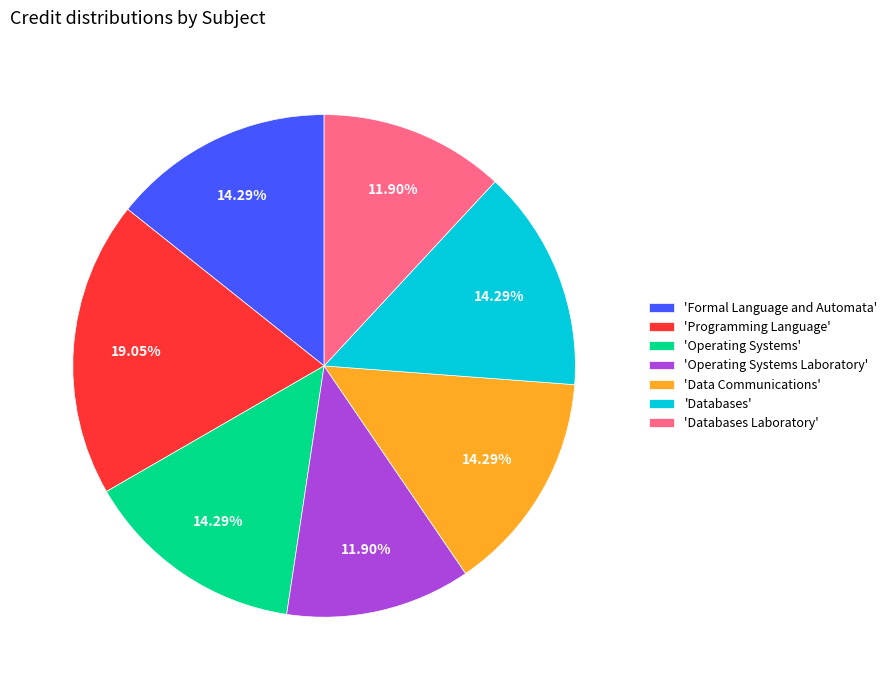

Which category has the biggest portion of the pie?

'Programming Language'